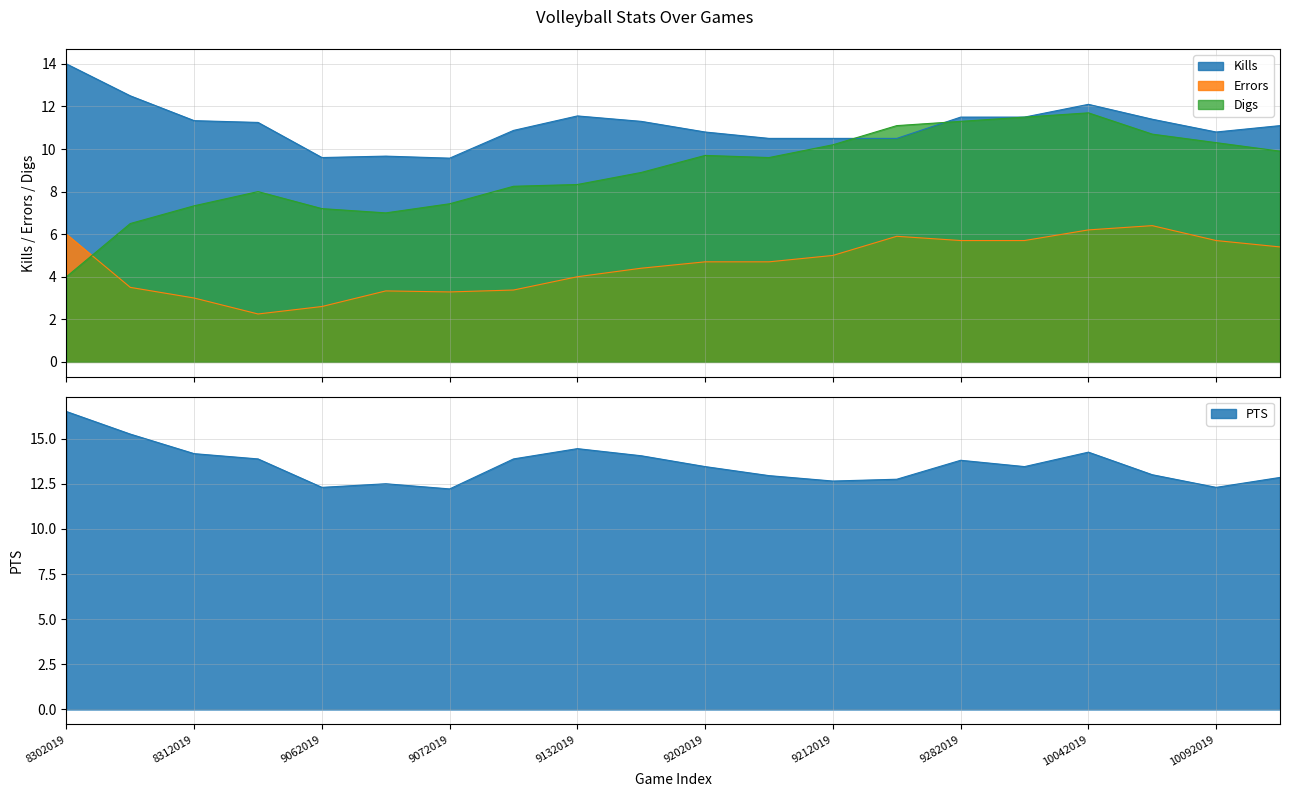

At which category does the chart reach its peak across all series?

8302019